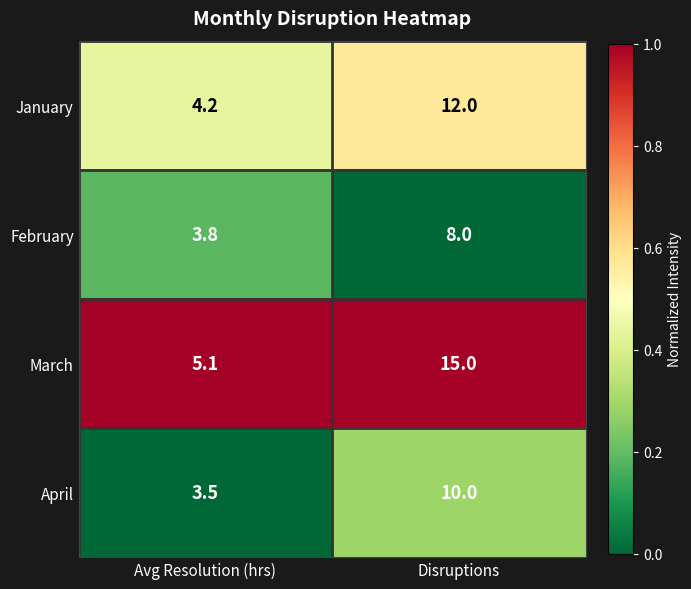

Reading left to right, transcribe all the data shown in this chart.

January: 4.2	12.0
February: 3.8	8.0
March: 5.1	15.0
April: 3.5	10.0